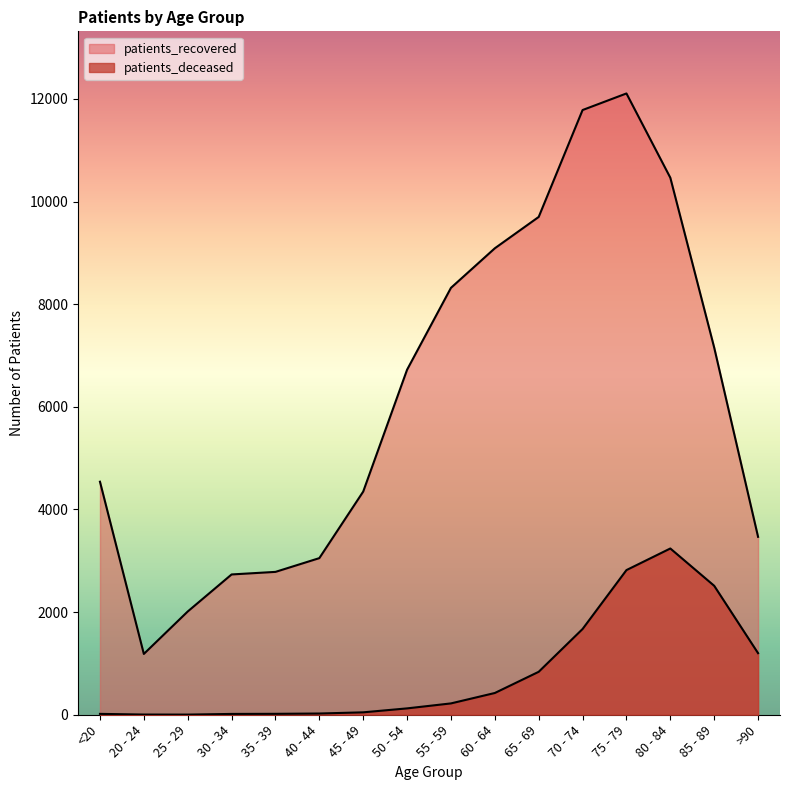

Reading right to left, extract all data points from this chart.

patients_deceased: >90=1200	85 - 89=2513	80 - 84=3240	75 - 79=2819	70 - 74=1671	65 - 69=837	60 - 64=424	55 - 59=221	50 - 54=124	45 - 49=47	40 - 44=24	35 - 39=18	30 - 34=16	25 - 29=3	20 - 24=4	<20=17
patients_recovered: >90=3467	85 - 89=7155	80 - 84=10465	75 - 79=12107	70 - 74=11784	65 - 69=9701	60 - 64=9090	55 - 59=8319	50 - 54=6724	45 - 49=4349	40 - 44=3052	35 - 39=2784	30 - 34=2734	25 - 29=2012	20 - 24=1185	<20=4541